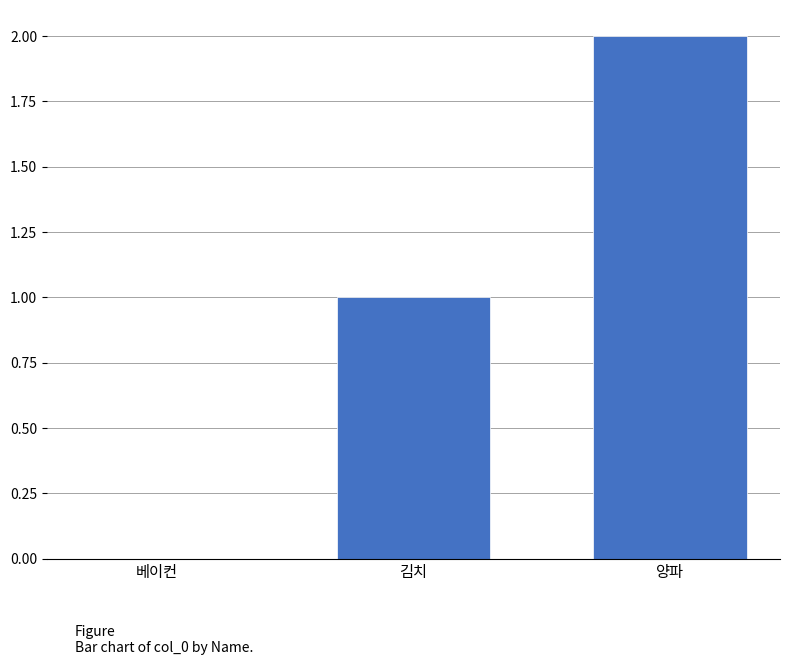

How many data points does each series have?

3